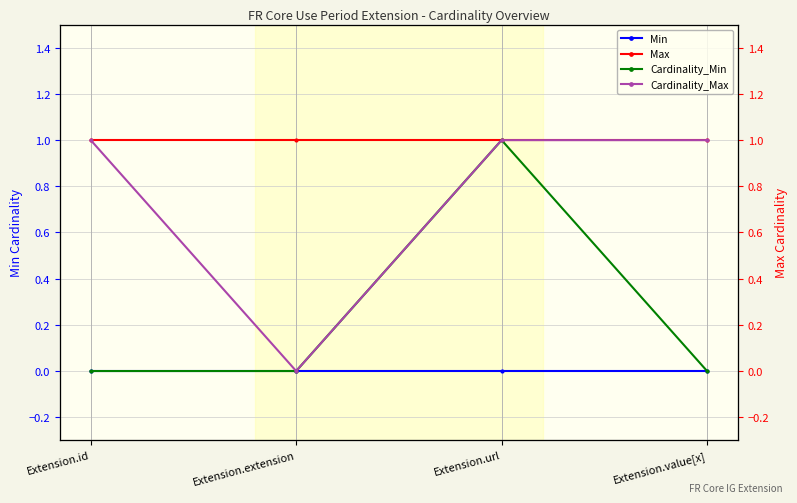

Between Extension.id and Extension.value[x], which series saw the biggest shift?

Min